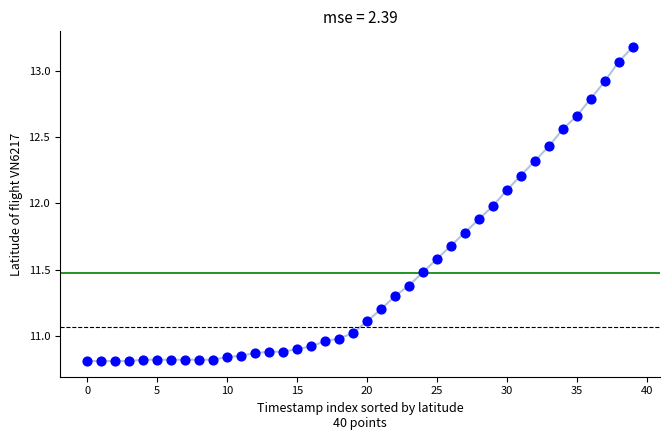

What is the range of Y values (max minus min)?

2.4